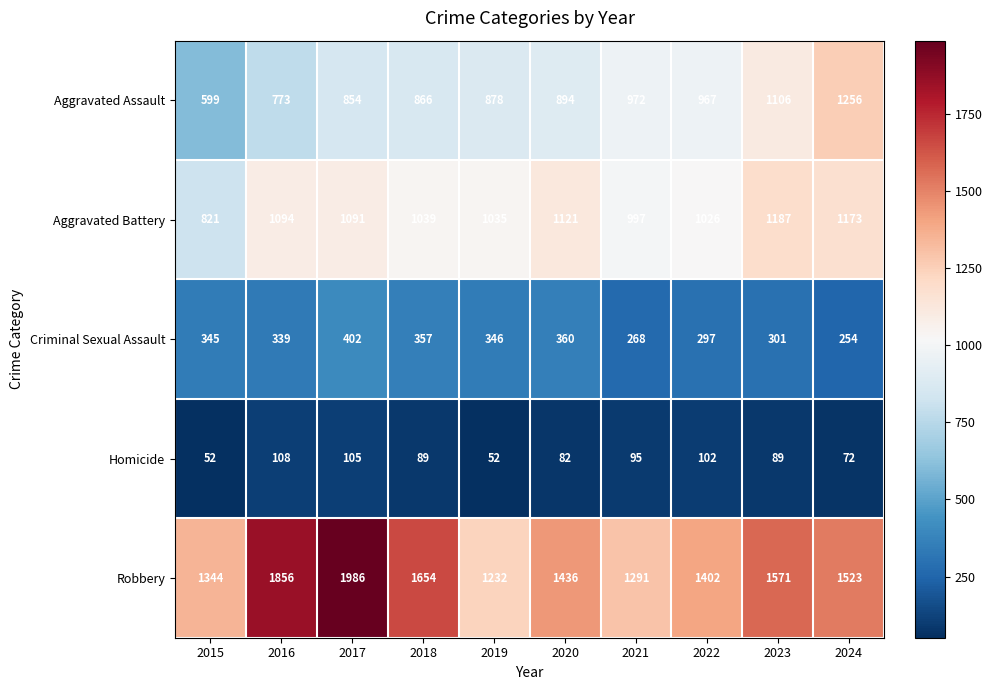

Which series has the largest total across all categories?

Robbery